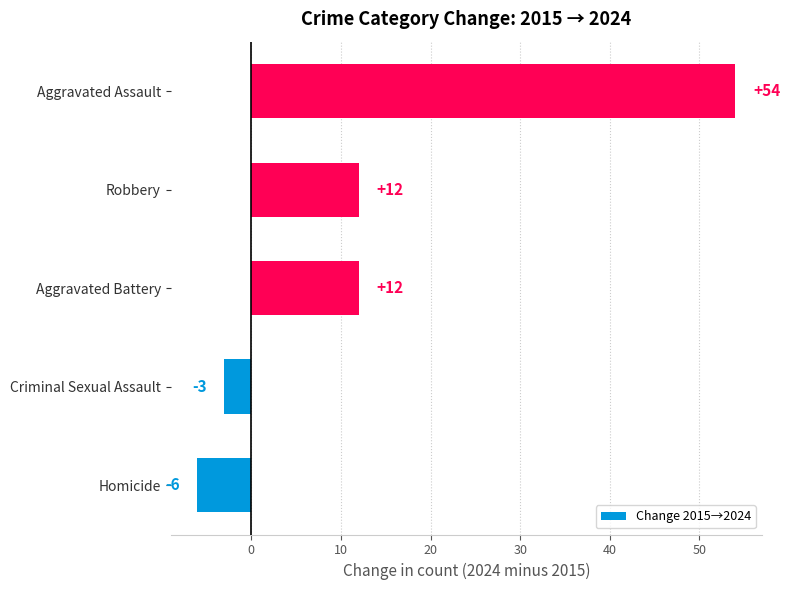

What is the difference between the maximum and minimum values?

60